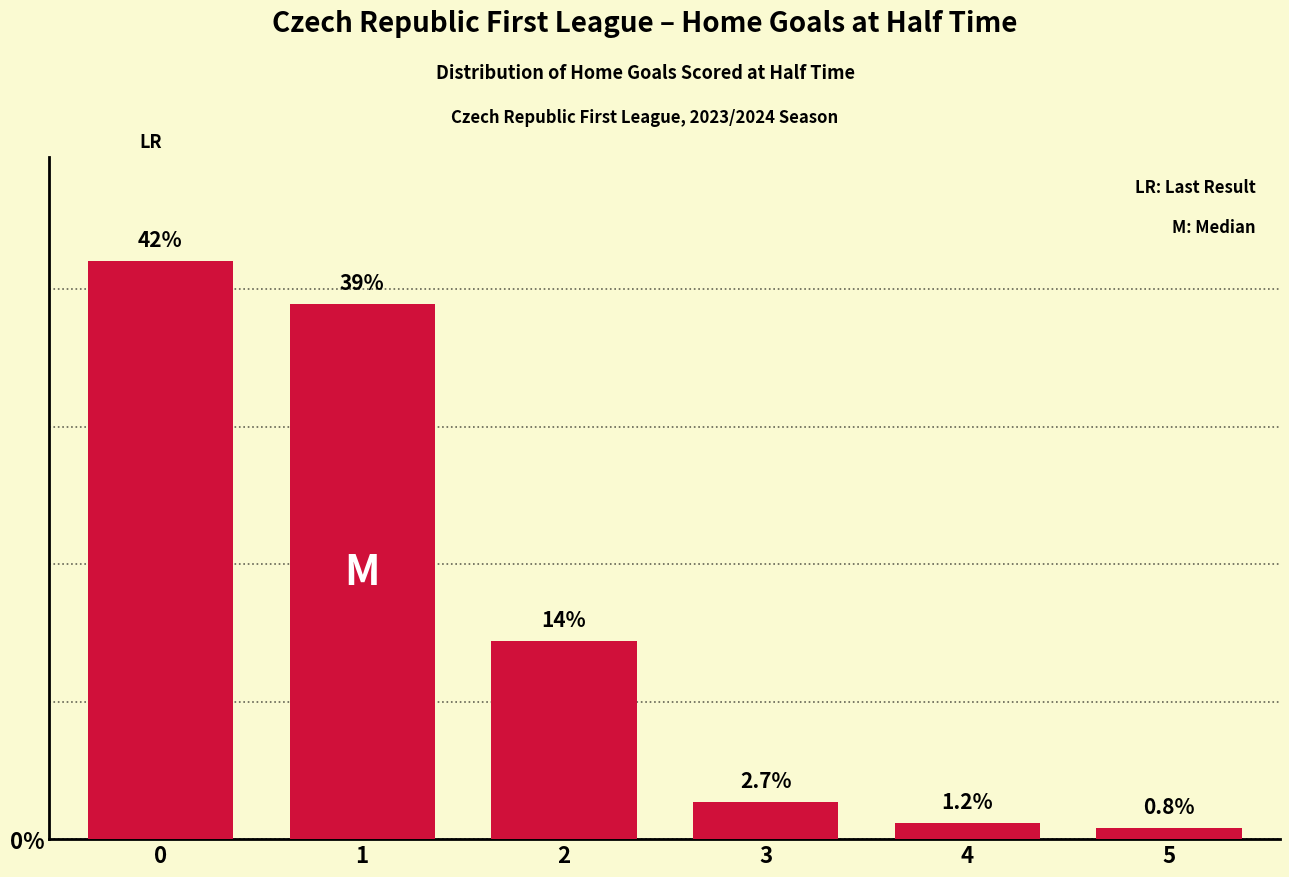

How many distinct data groups are displayed?

1